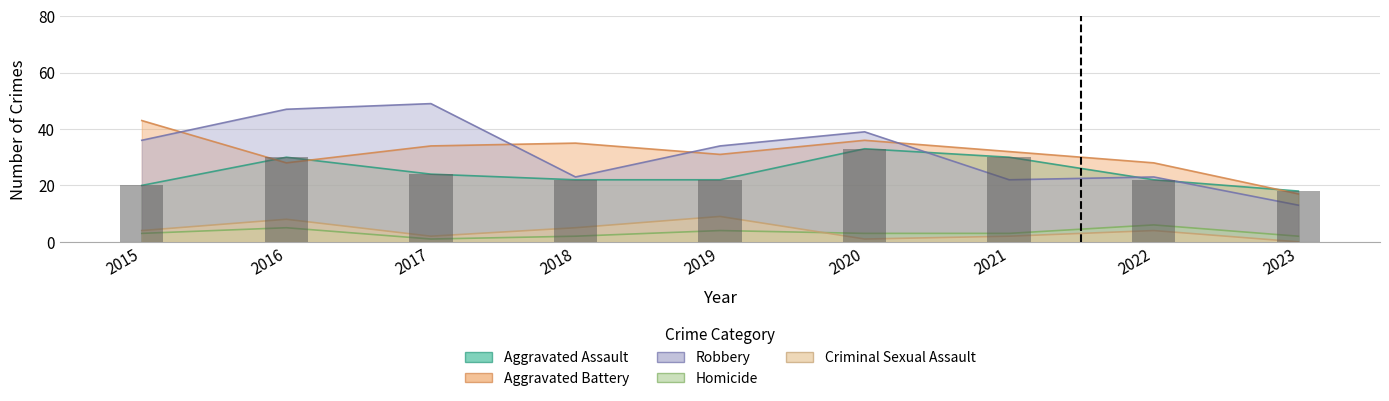

What is the approximate value of Aggravated Assault at 2019?

22